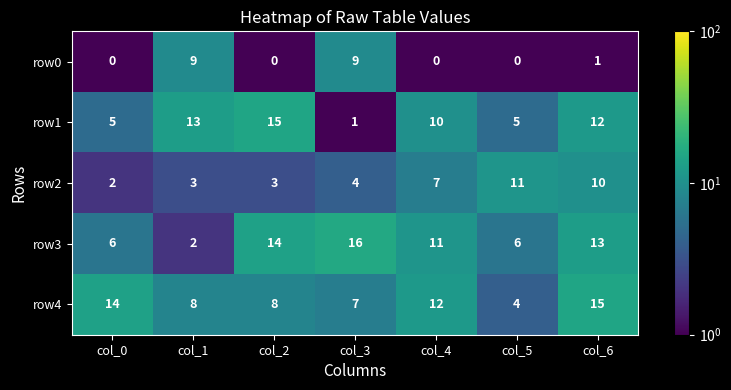

Rank the series at col_4 from lowest to highest value.

row0, row2, row1, row3, row4